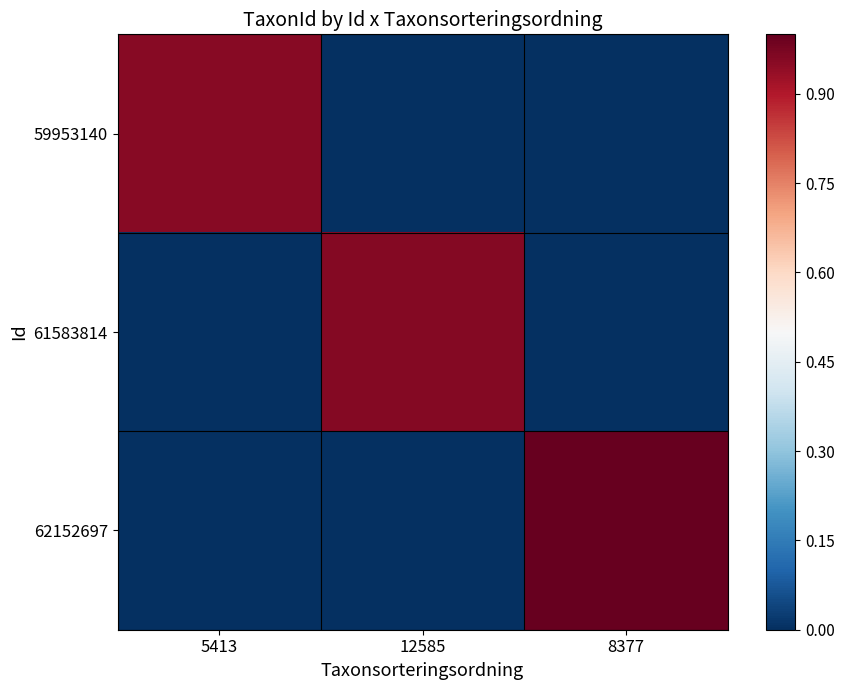

Reading left to right, extract all data points from this chart.

59953140: 5413=1.0	12585=0.0	8377=0.0
61583814: 5413=0.0	12585=1.0	8377=0.0
62152697: 5413=0.0	12585=0.0	8377=1.0